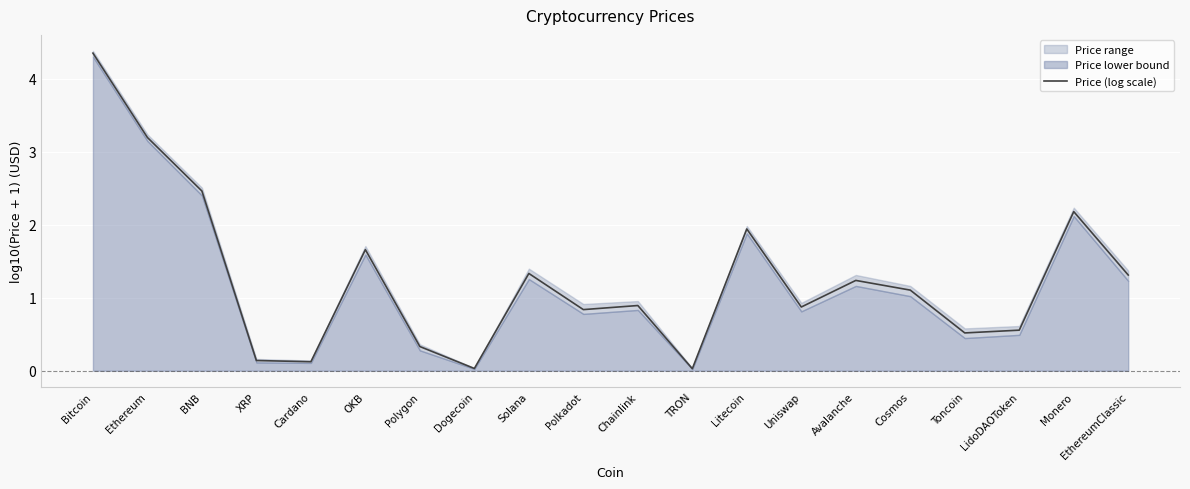

What position from the right is OKB?

15